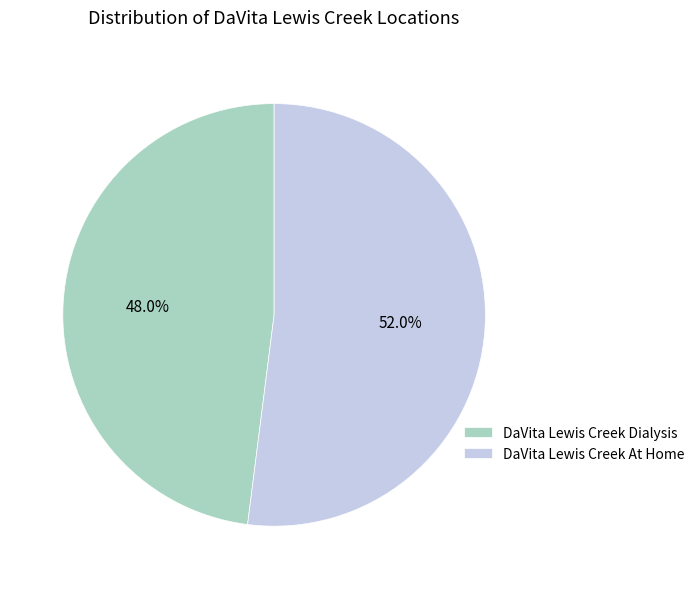

To the nearest percent, what percentage of the pie is DaVita Lewis Creek Dialysis?

48%